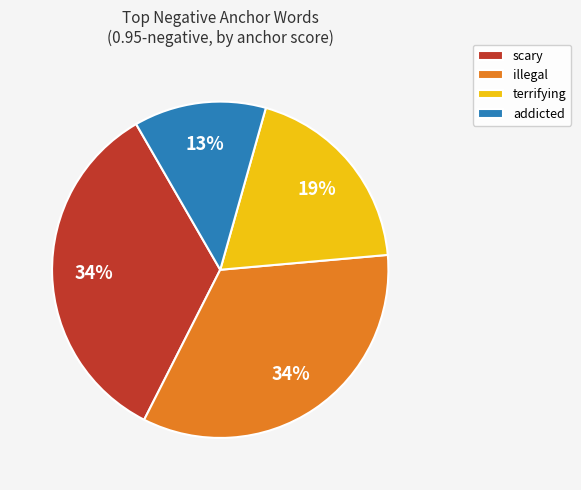

Which category has the smallest portion of the pie?

addicted